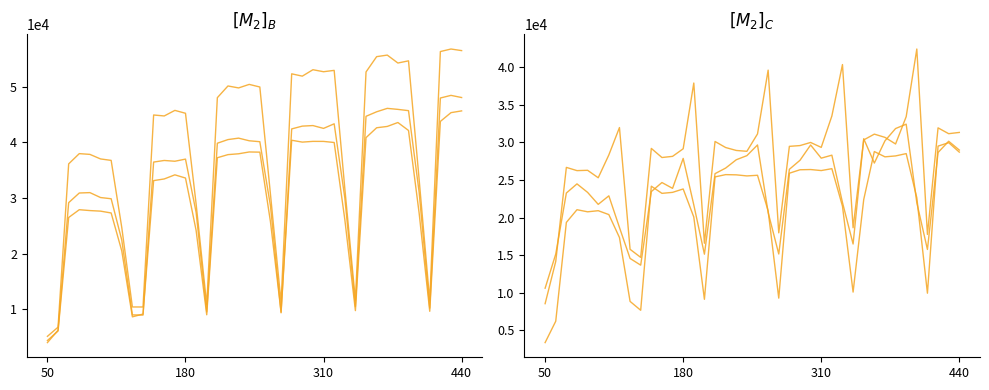

What is the difference between the maximum and second lowest values in the 08:00:00 series?

23715